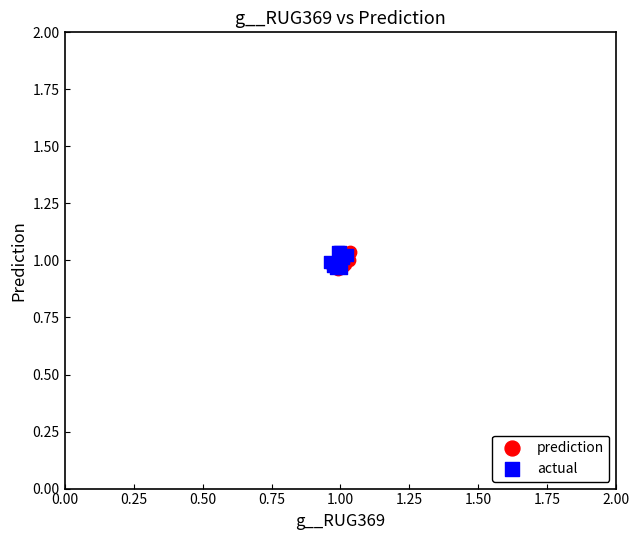

What are all the series names shown in the legend?

prediction, actual